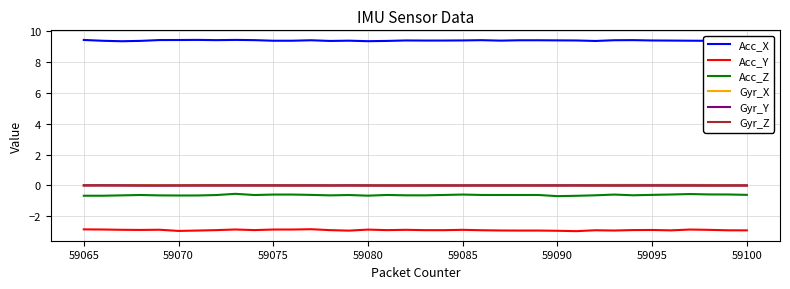

True or false: Acc_Z and Gyr_Z cross at least once.

False